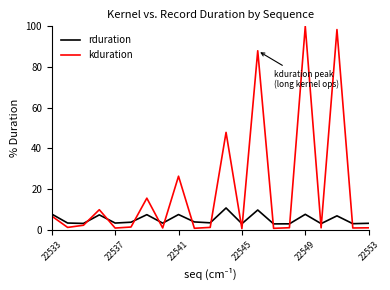

What is the highest value of the kduration series?

100.0